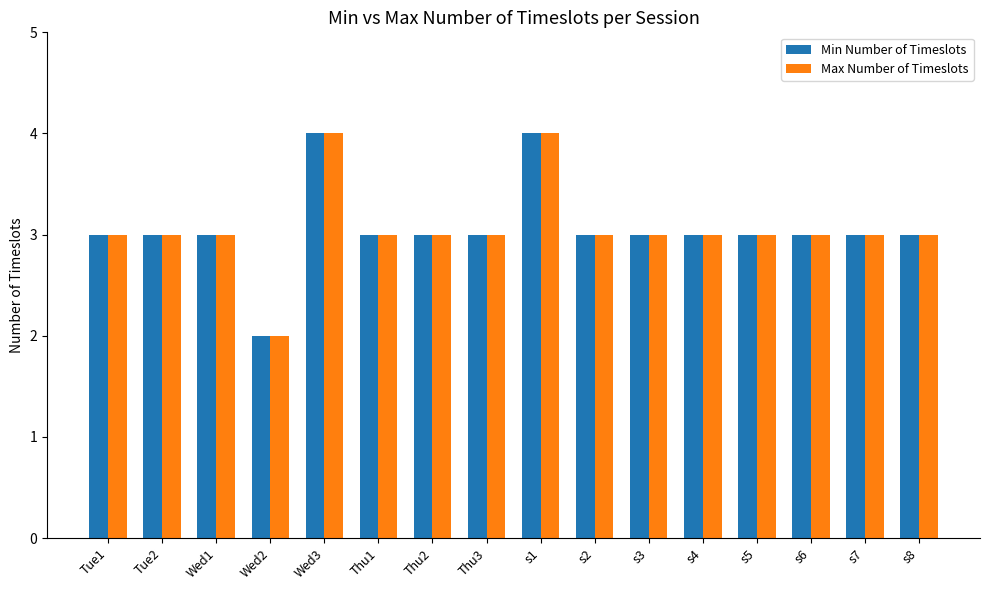

What is the value of the Max Number of Timeslots bar at the 3rd from the left?

3